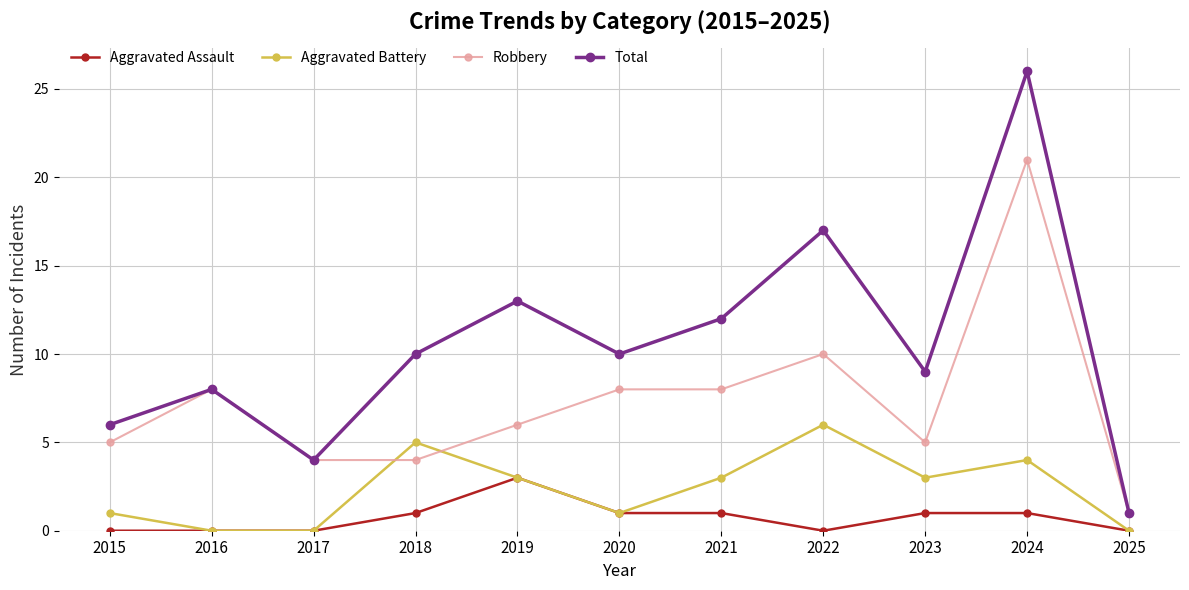

How many values in the Robbery series are below 6?

5